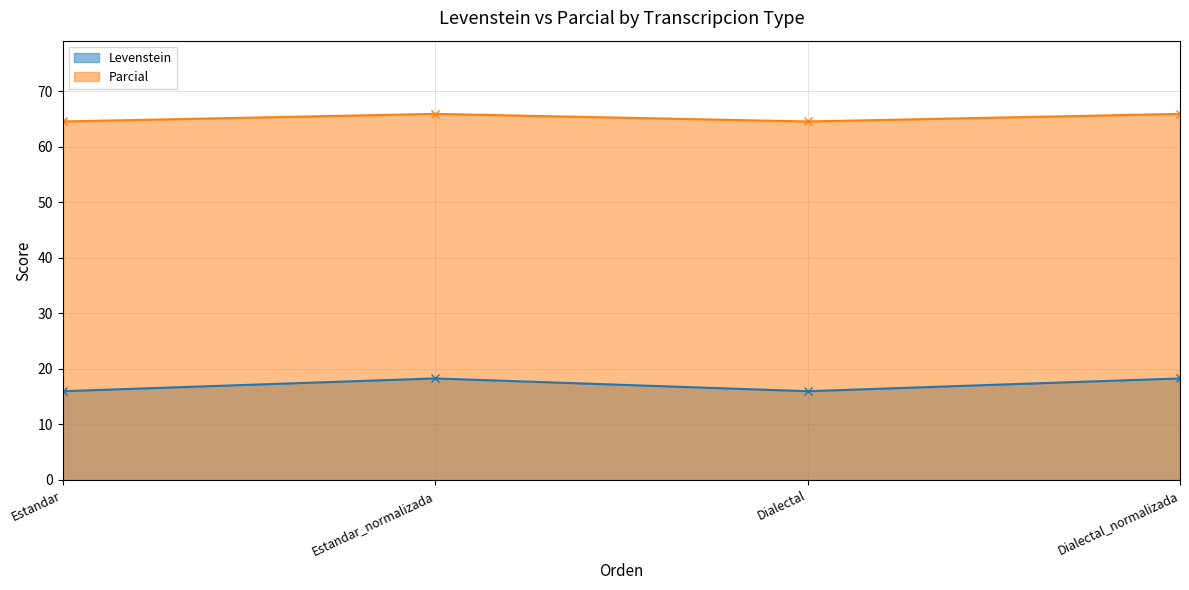

True or false: Parcial has a value of 102.9 at Dialectal_normalizada.

False